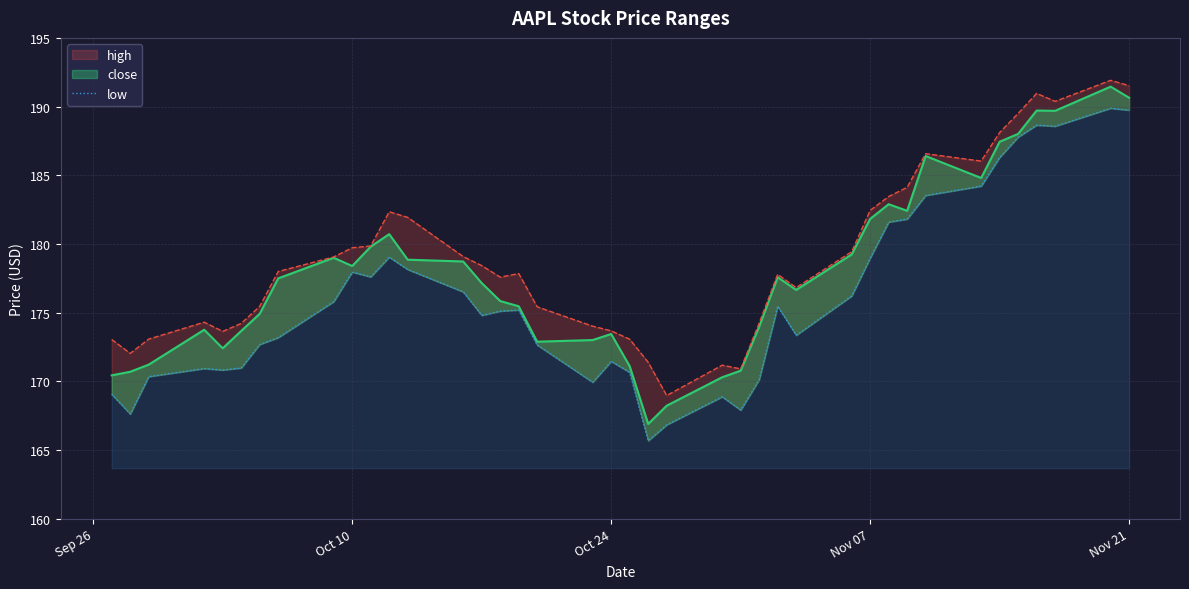

What is the average value?

176.1